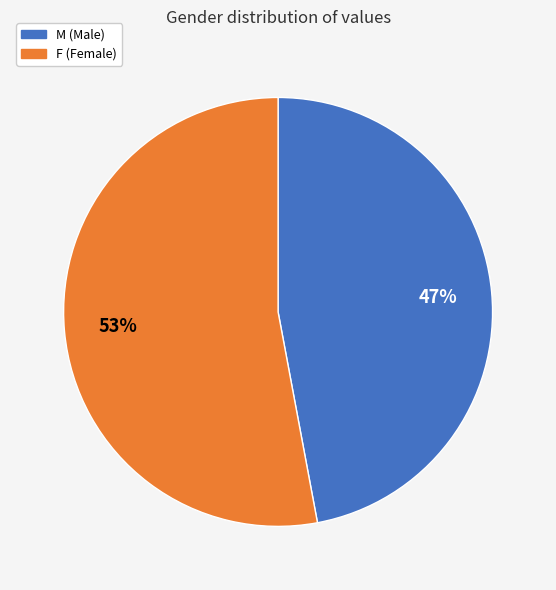

Does any single category account for the majority?

Yes